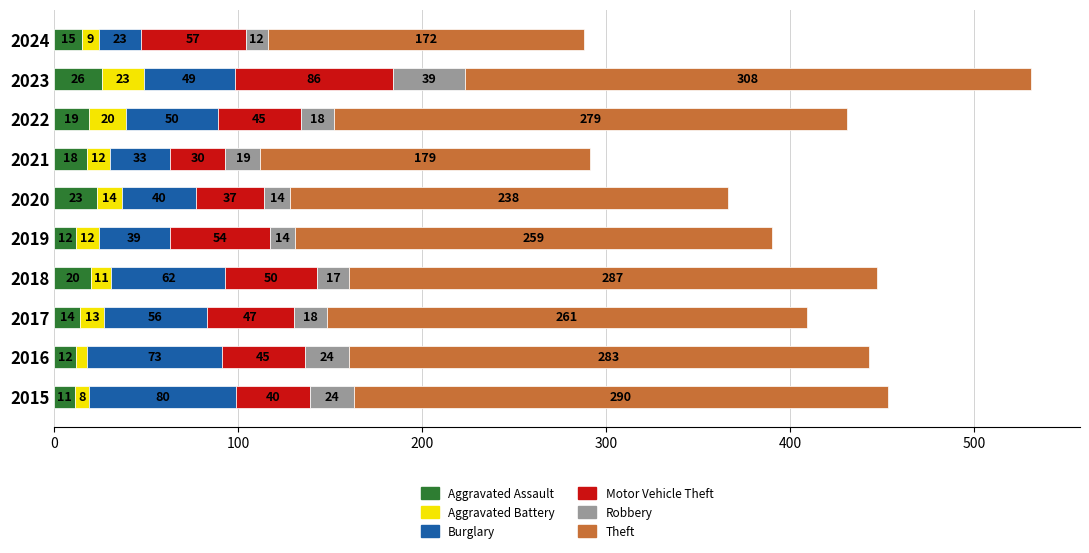

Which category has the highest value in the Aggravated Assault series?

2023